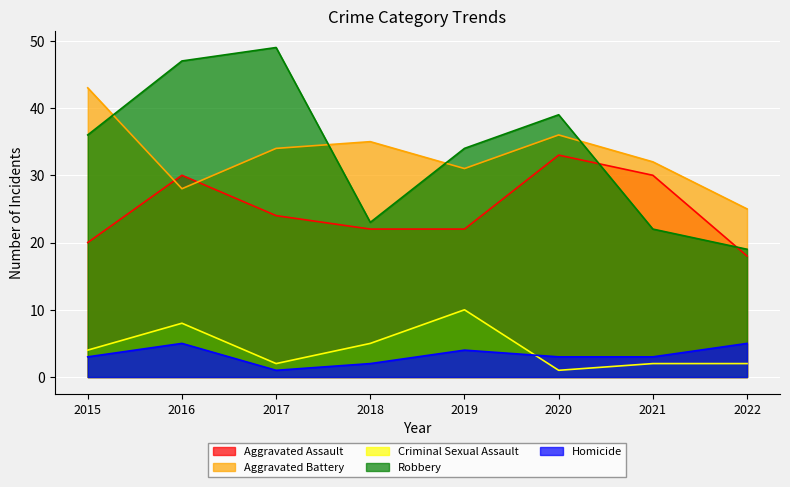

List the labels in order of Homicide value, smallest first.

2017, 2018, 2015, 2020, 2021, 2019, 2016, 2022